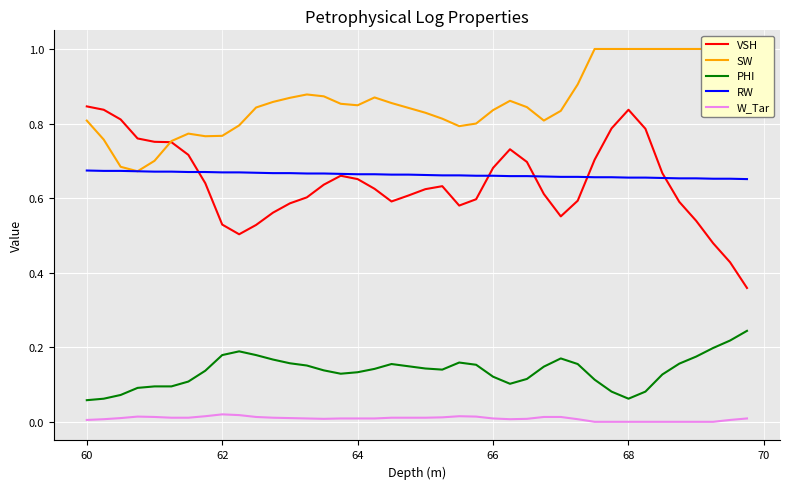

True or false: VSH and W_Tar cross at least once.

False